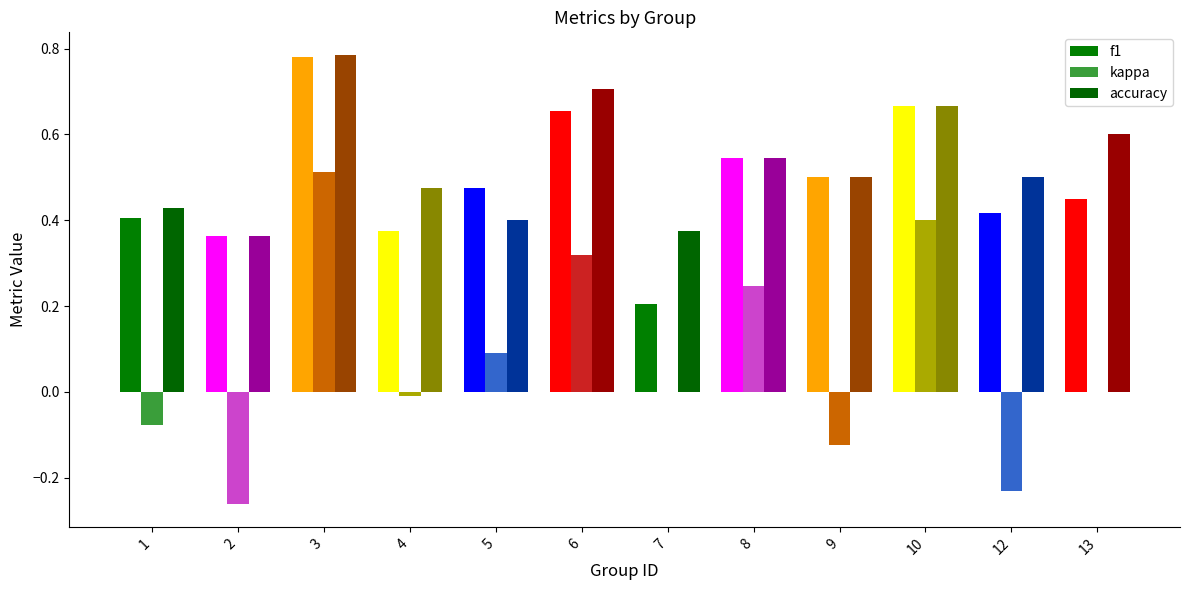

Which series has the largest total across all categories?

accuracy